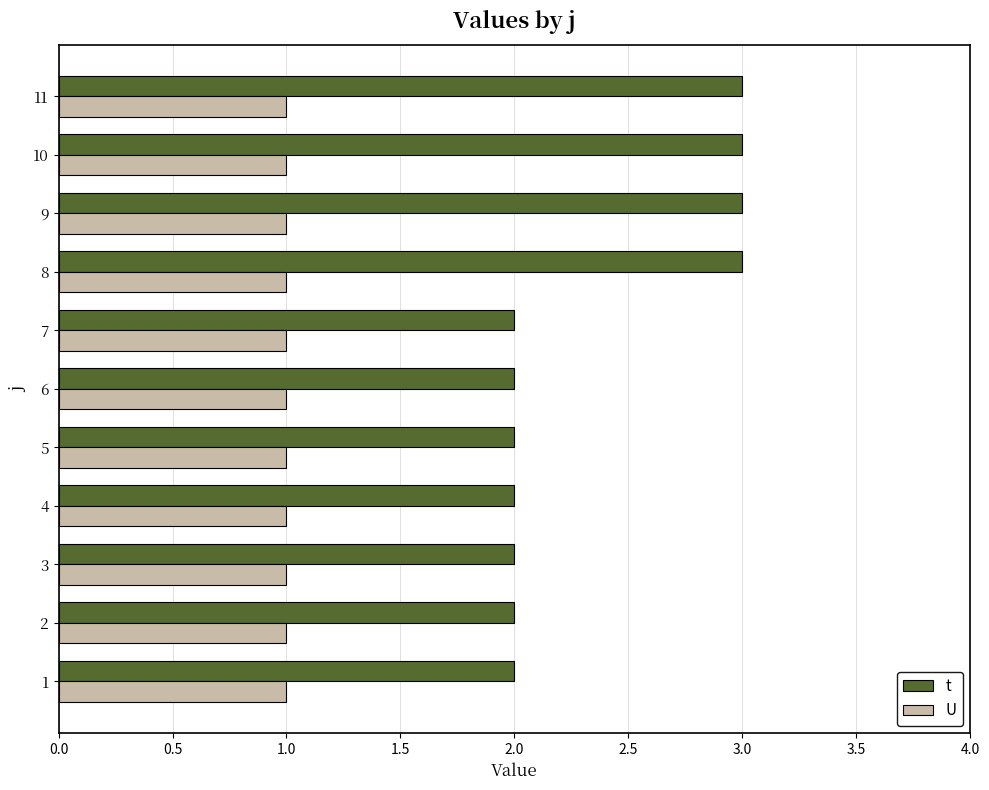

The U series shows 1 at 4. True or false?

True